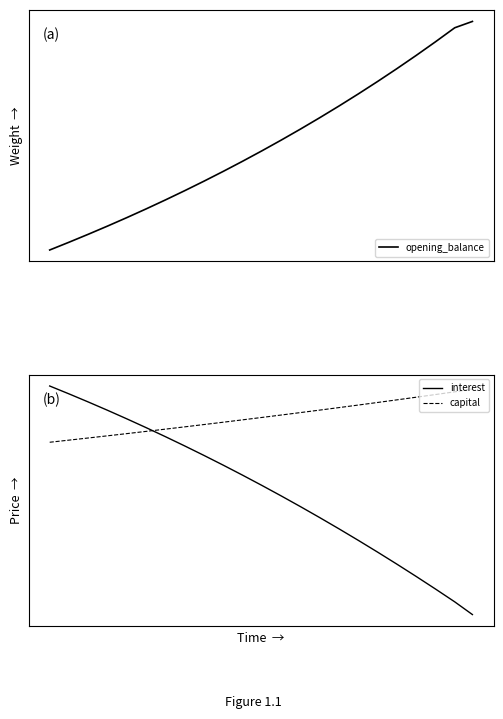

How many categories are shown in the chart?

23